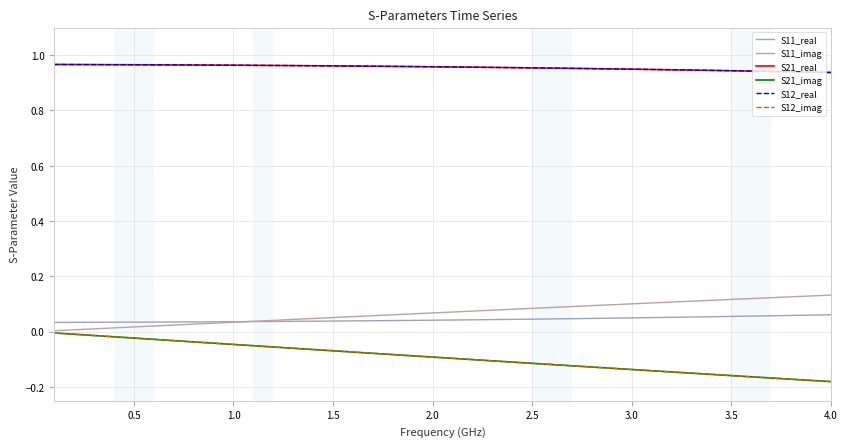

Which series has the widest spread of values?

S21_imag